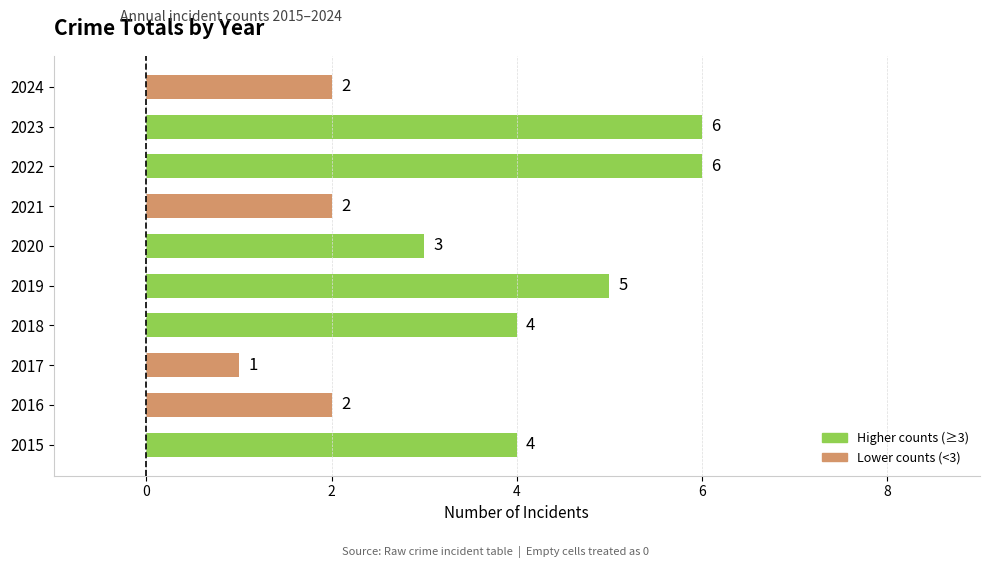

True or false: the data shows 1 at 2021.

False